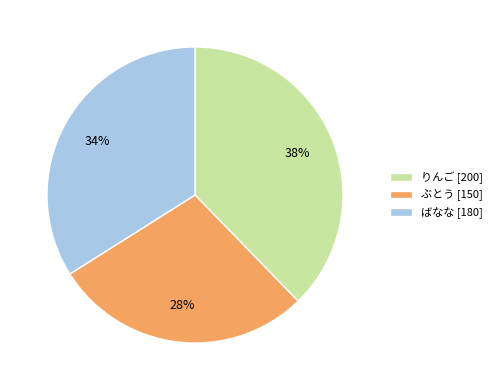

To the nearest percent, what is the combined percentage of ばなな [180] and ぶとう [150]?

62%